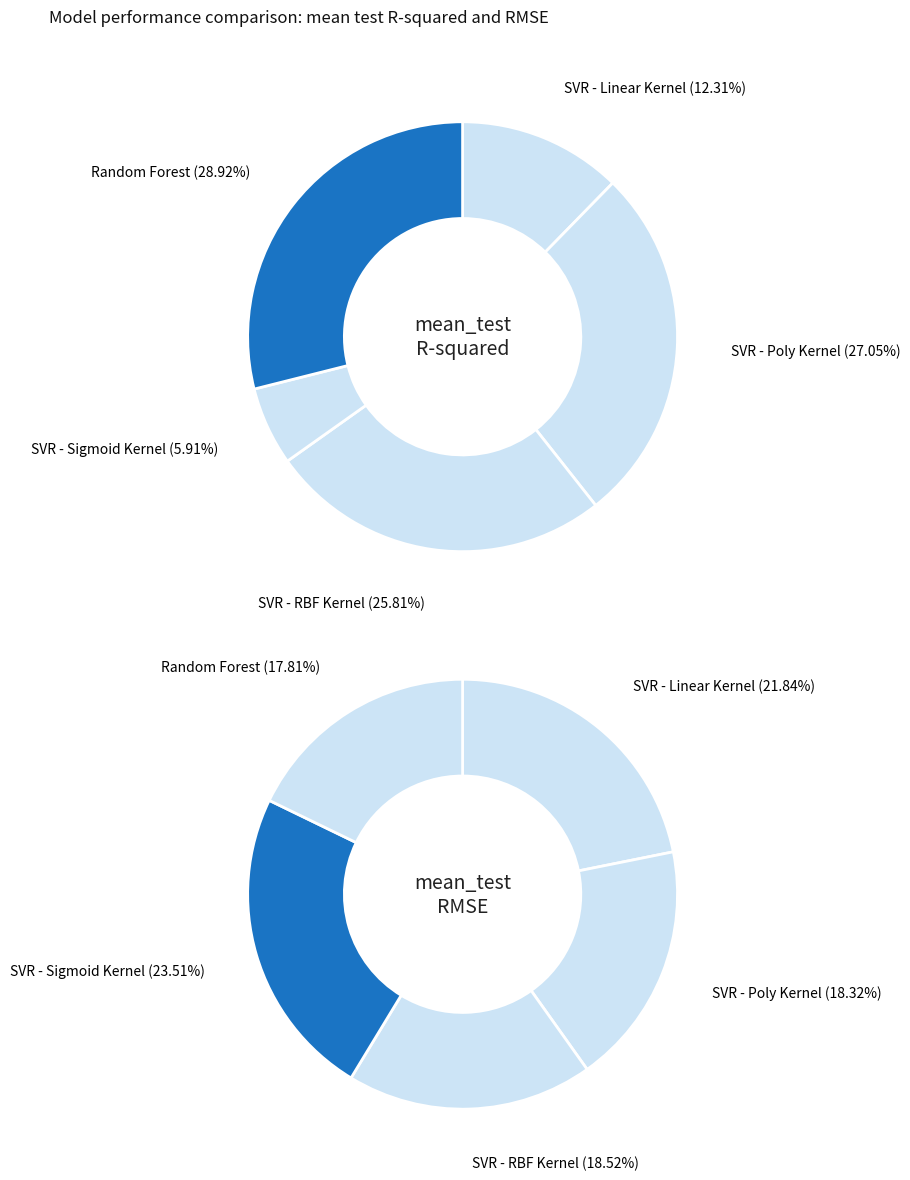

Combined, what portion of the pie is SVR - RBF Kernel and SVR - Sigmoid Kernel?

31.7%